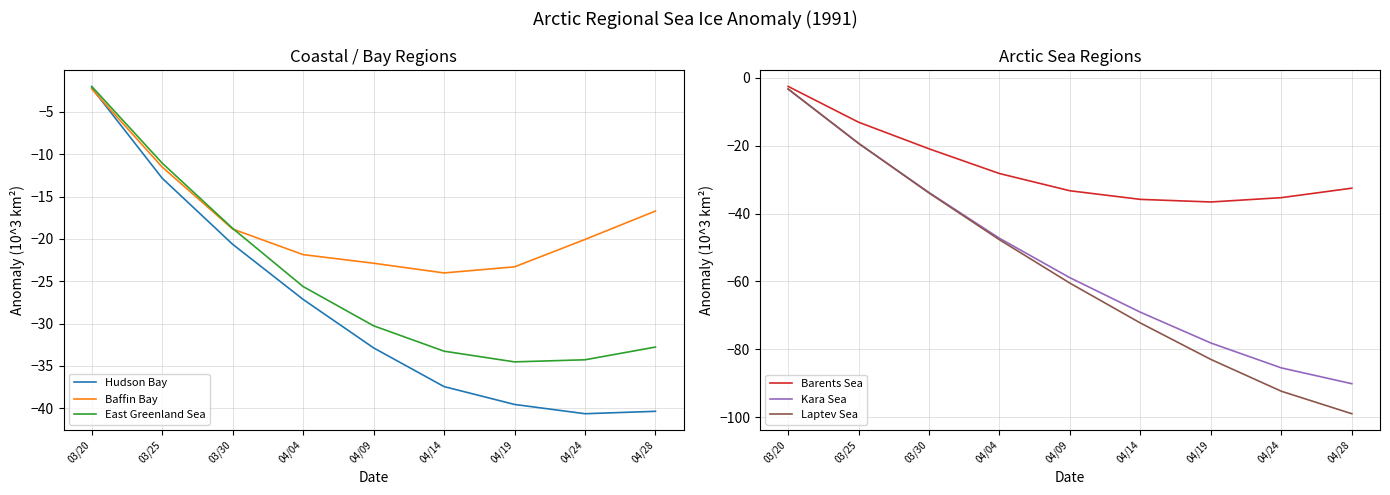

Reading right to left, extract all data points from this chart.

Hudson Bay: 04/28=-40.4	04/24=-40.6	04/19=-39.6	04/14=-37.4	04/09=-32.9	04/04=-27.1	03/30=-20.6	03/25=-12.8	03/20=-2.2
Baffin Bay: 04/28=-16.7	04/24=-20.1	04/19=-23.3	04/14=-24.0	04/09=-22.9	04/04=-21.9	03/30=-18.8	03/25=-11.5	03/20=-2.3
East Greenland Sea: 04/28=-32.8	04/24=-34.3	04/19=-34.5	04/14=-33.3	04/09=-30.3	04/04=-25.6	03/30=-18.8	03/25=-11.0	03/20=-2.0
Barents Sea: 04/28=-32.5	04/24=-35.3	04/19=-36.6	04/14=-35.8	04/09=-33.3	04/04=-28.2	03/30=-20.9	03/25=-13.1	03/20=-2.5
Kara Sea: 04/28=-90.1	04/24=-85.5	04/19=-78.1	04/14=-69.1	04/09=-58.9	04/04=-47.3	03/30=-33.8	03/25=-19.3	03/20=-3.3
Laptev Sea: 04/28=-99.0	04/24=-92.3	04/19=-83.0	04/14=-72.2	04/09=-60.5	04/04=-47.7	03/30=-33.9	03/25=-19.3	03/20=-3.3